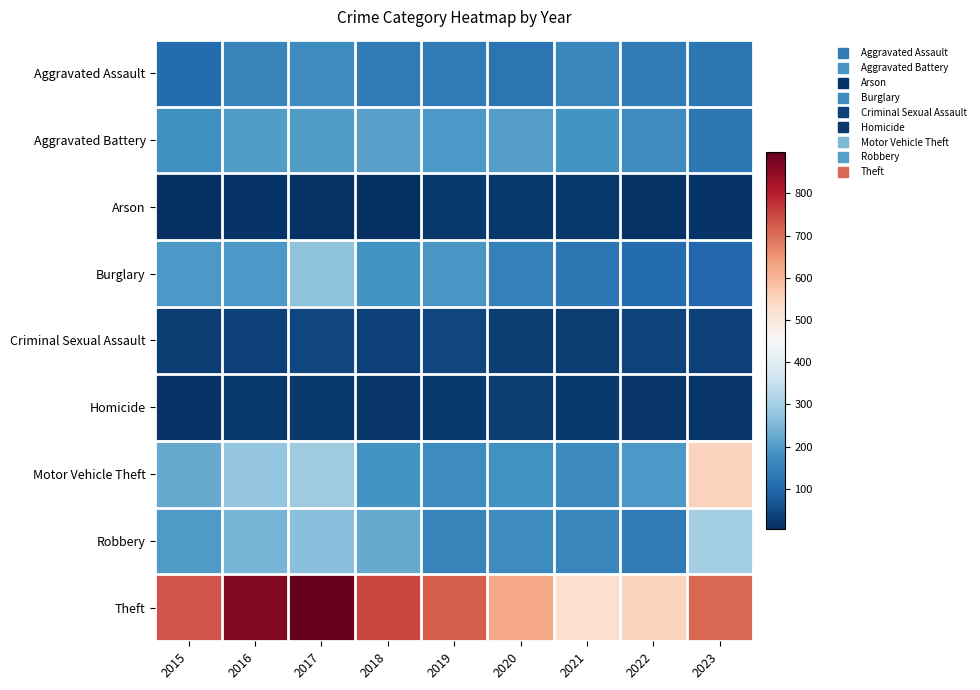

Which has a higher value, 2017 or 2018?

2017